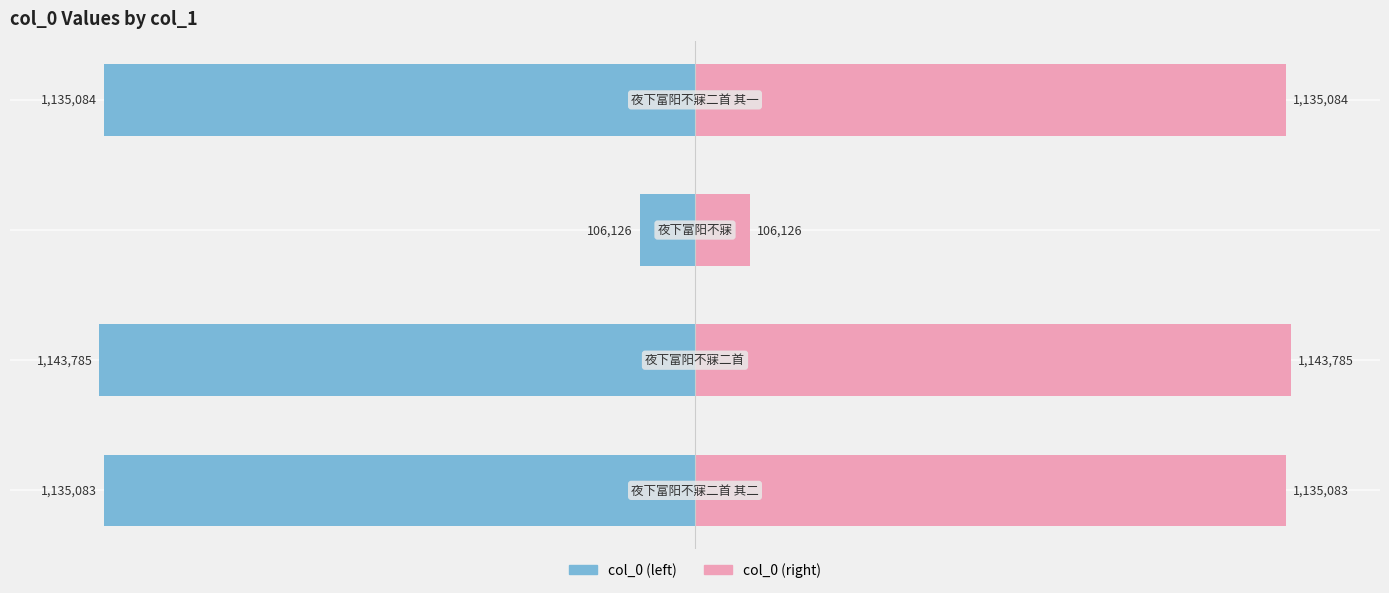

Reading right to left, list all the values displayed in this chart.

col_0 (left): -1135084	-106126	-1143785	-1135083
col_0 (right): 1135084	106126	1143785	1135083